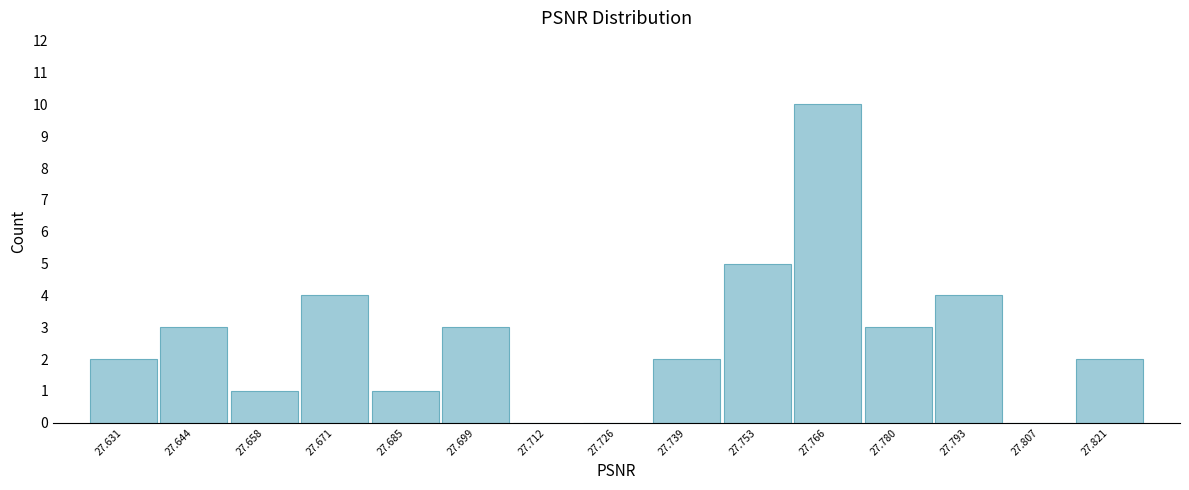

Reading left to right, extract all data points from this chart.

27.631=2	27.644=3	27.658=1	27.671=4	27.685=1	27.699=3	27.712=0	27.726=0	27.739=2	27.753=5	27.766=10	27.780=3	27.793=4	27.807=0	27.821=2